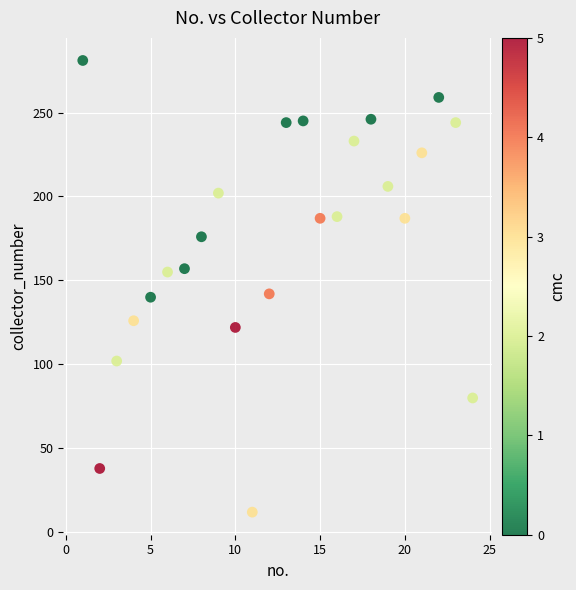

What is the range of Y values (max minus min)?

269